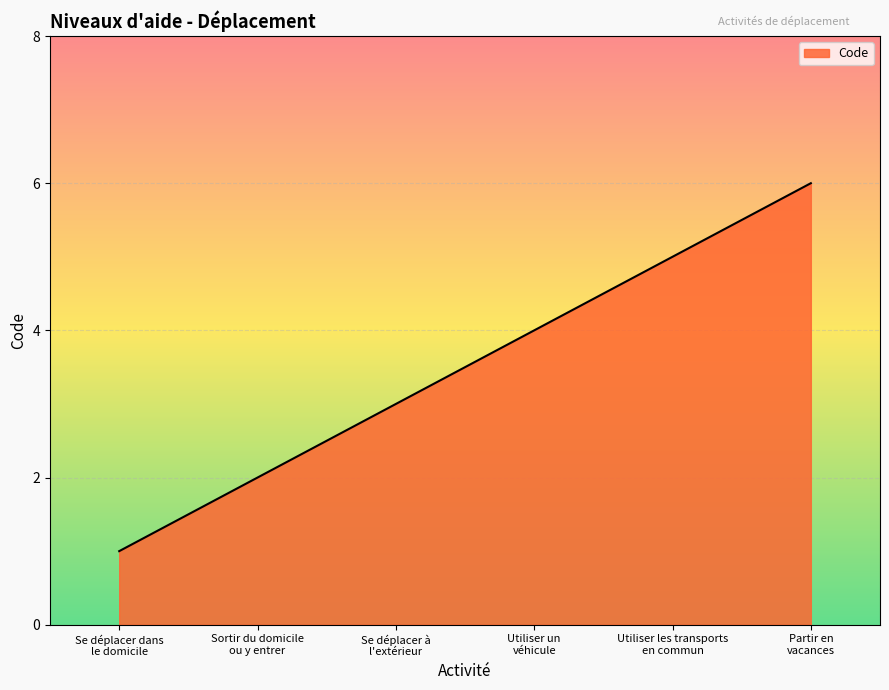

Which has a higher value, Utiliser un
véhicule or Utiliser les transports
en commun?

Utiliser les transports
en commun